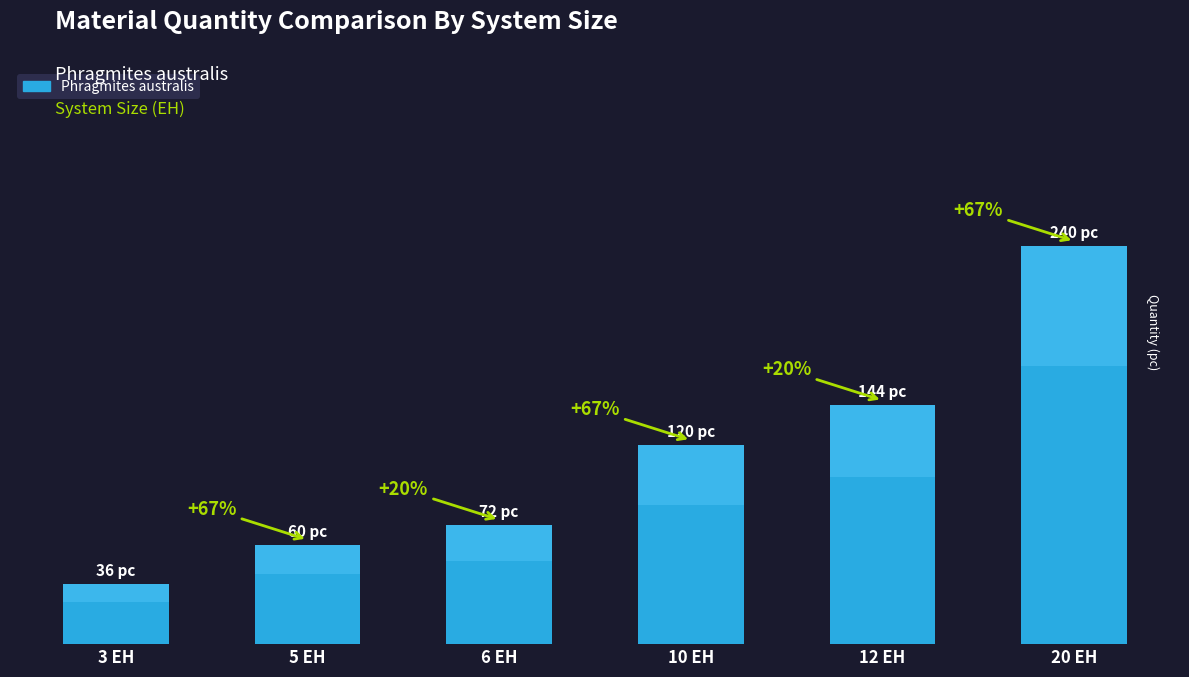

Read the value at 5 EH, to the nearest 50.

50